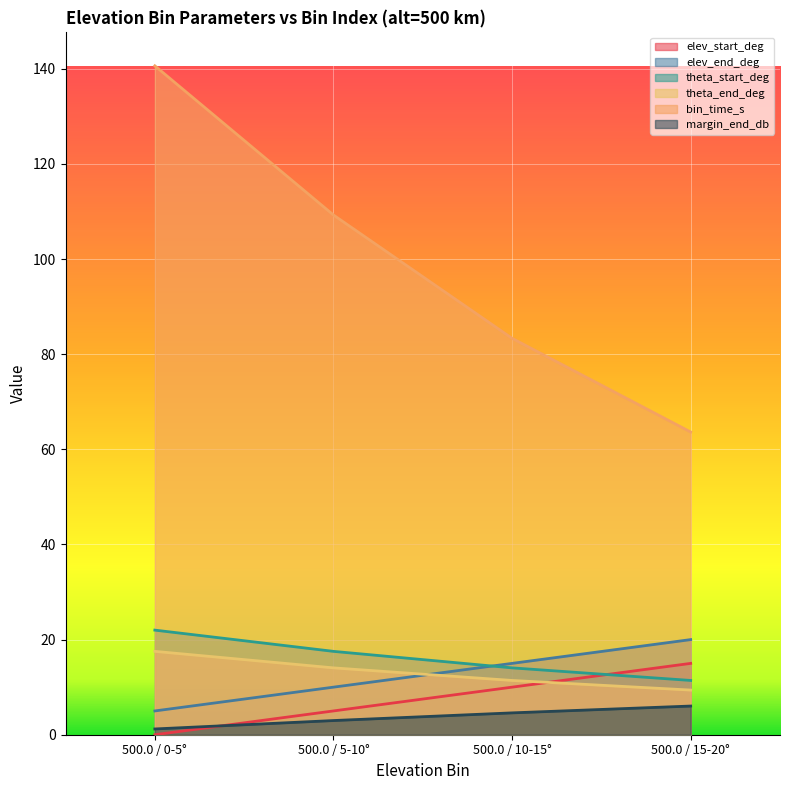

True or false: margin_end_db and elev_start_deg cross at least once.

True